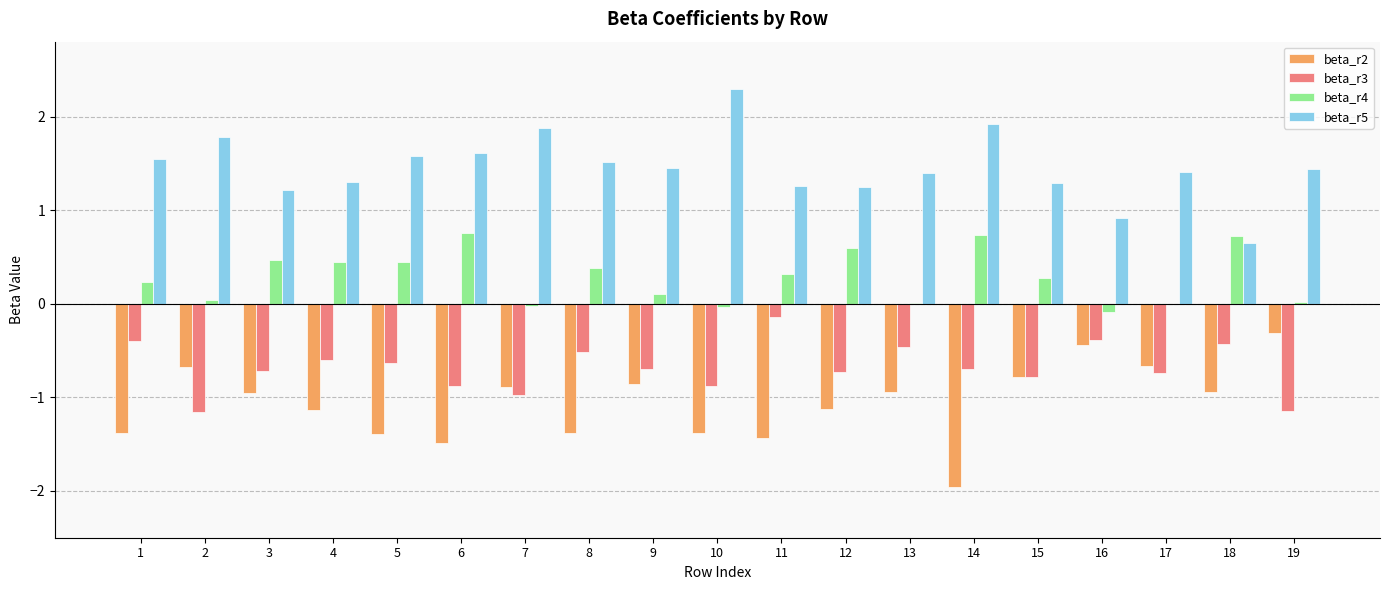

What is the greatest value displayed?

2.3